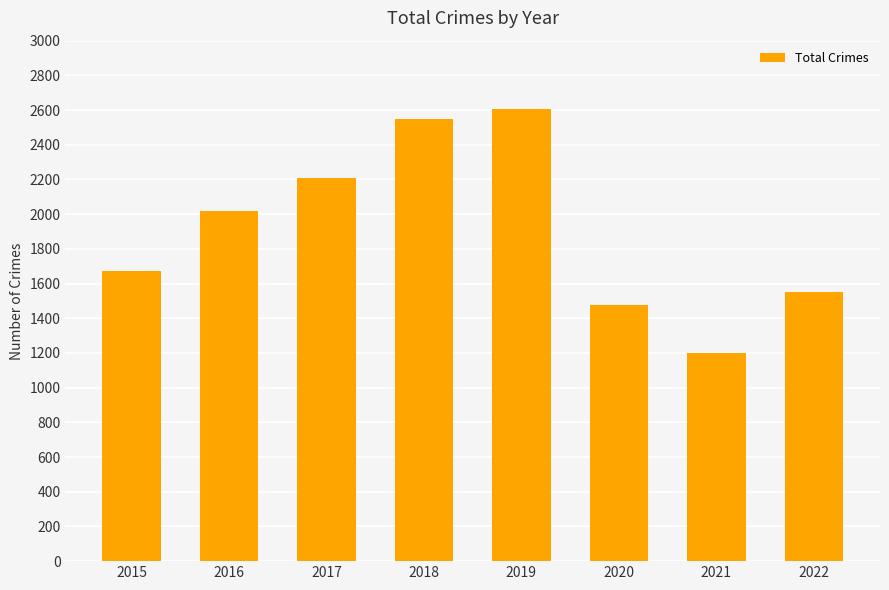

Reading left to right, extract all data points from this chart.

2015=1673	2016=2016	2017=2206	2018=2547	2019=2604	2020=1476	2021=1198	2022=1551